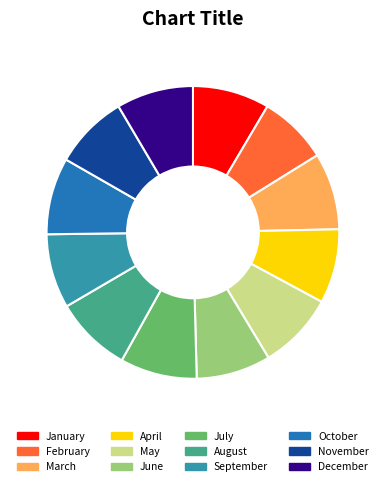

Which slice is the smallest?

February